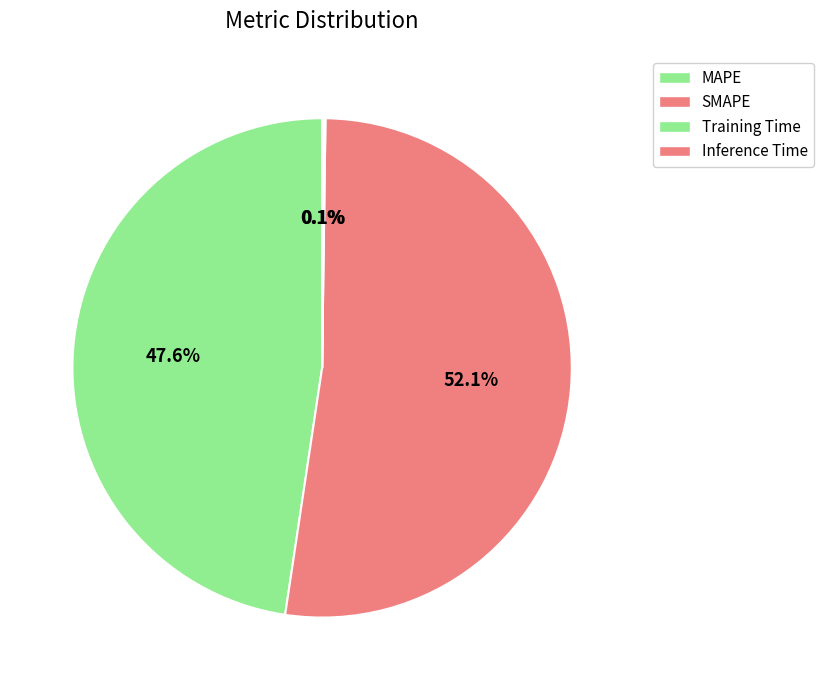

The SMAPE slice represents 52% of the pie. True or false?

True